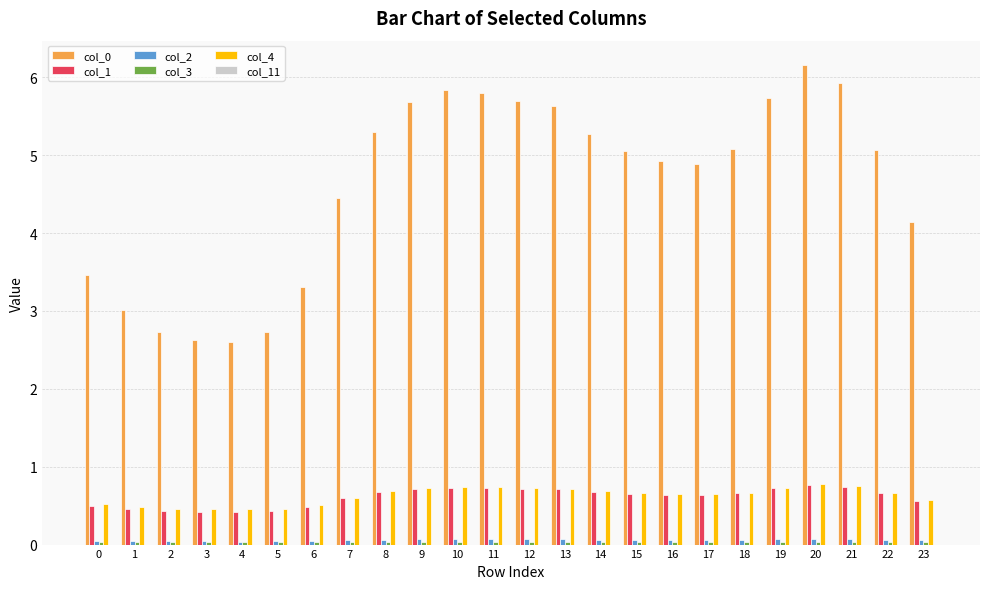

What is the difference between the highest and lowest values at 2?

2.7